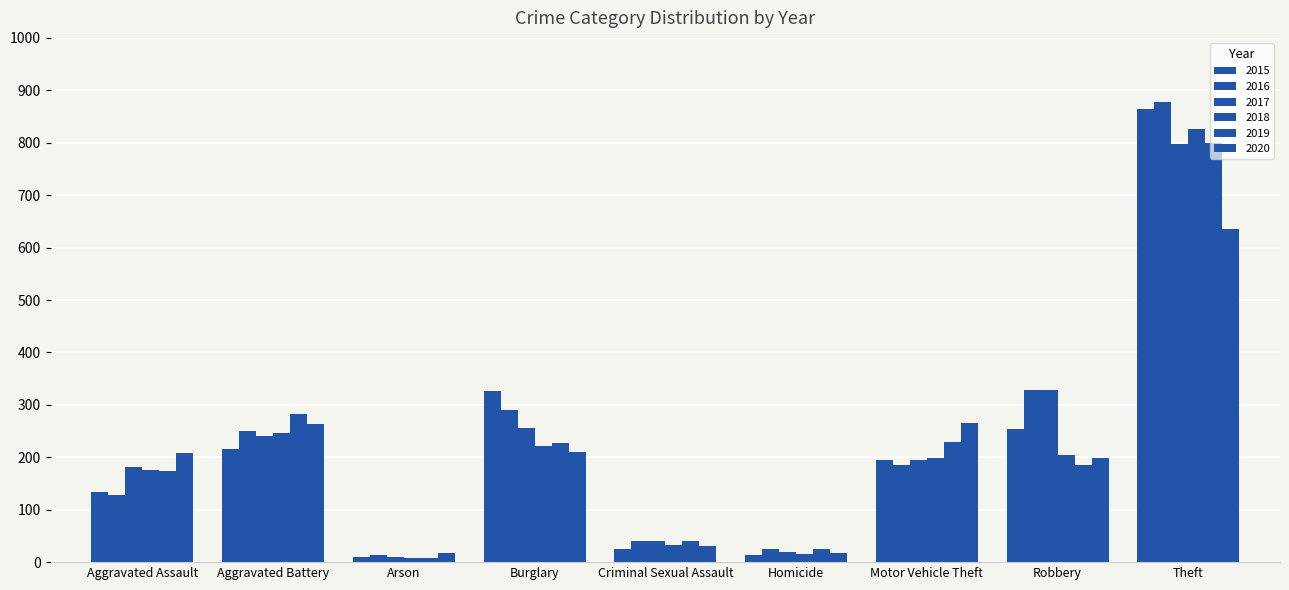

What is the difference between the highest and lowest values at Aggravated Assault?

80